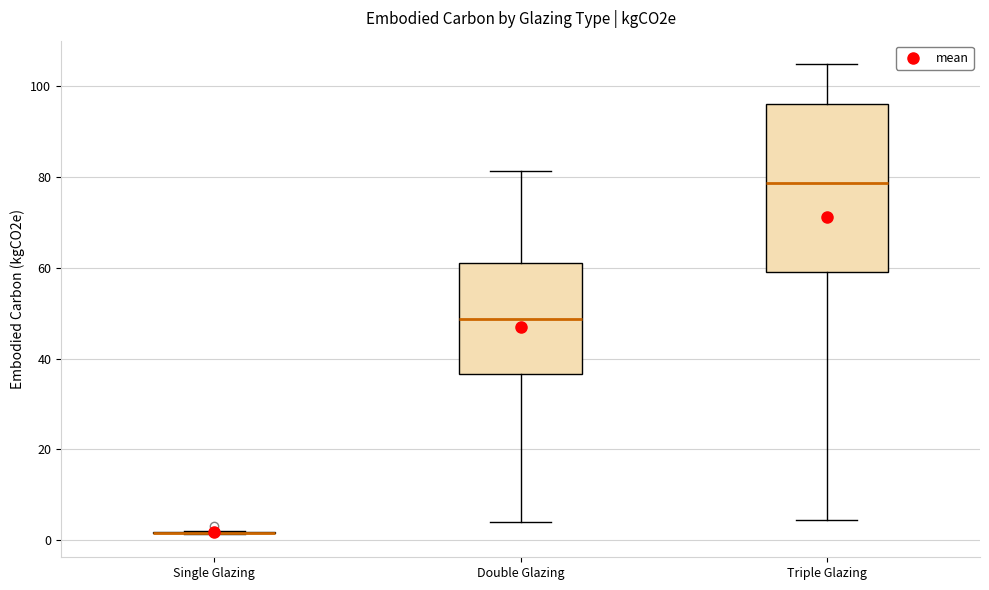

Reading left to right, transcribe this box plot: for each box, give where its median line is, the range the box spans, and where its two whiskers end, as read against the y-axis. The values are not printed on the chart, so give them approximately, as read against the axis.

Single Glazing: box collapsed to a line at 2, whiskers 2 to 2
Double Glazing: median 48, box 36 to 60, whiskers 4 to 82
Triple Glazing: median 78, box 58 to 96, whiskers 4 to 104